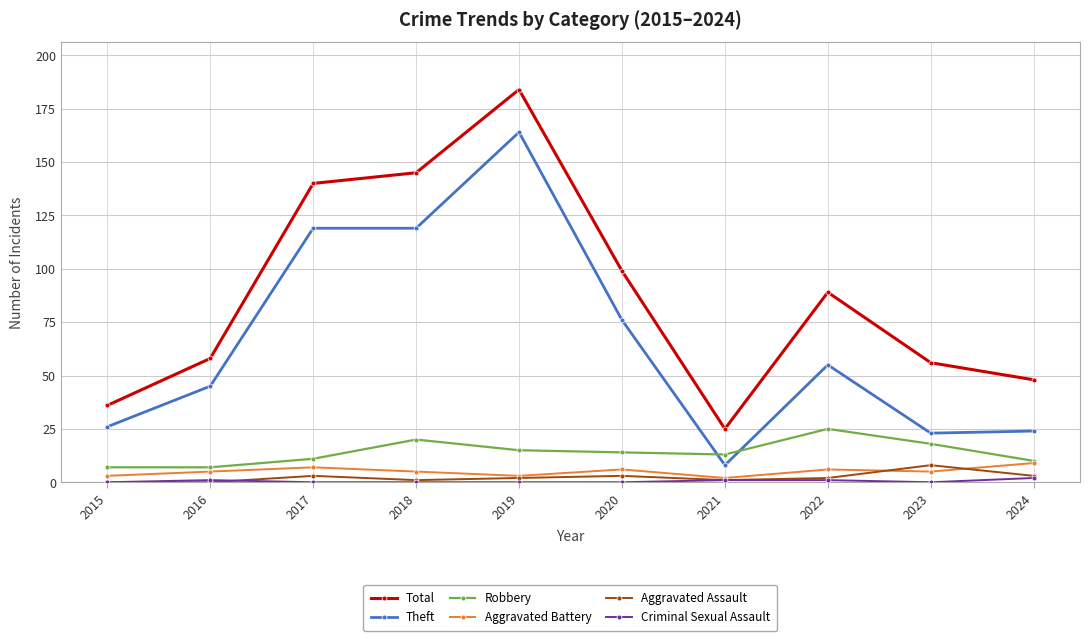

True or false: Total has a value of 263 at 2019.

False